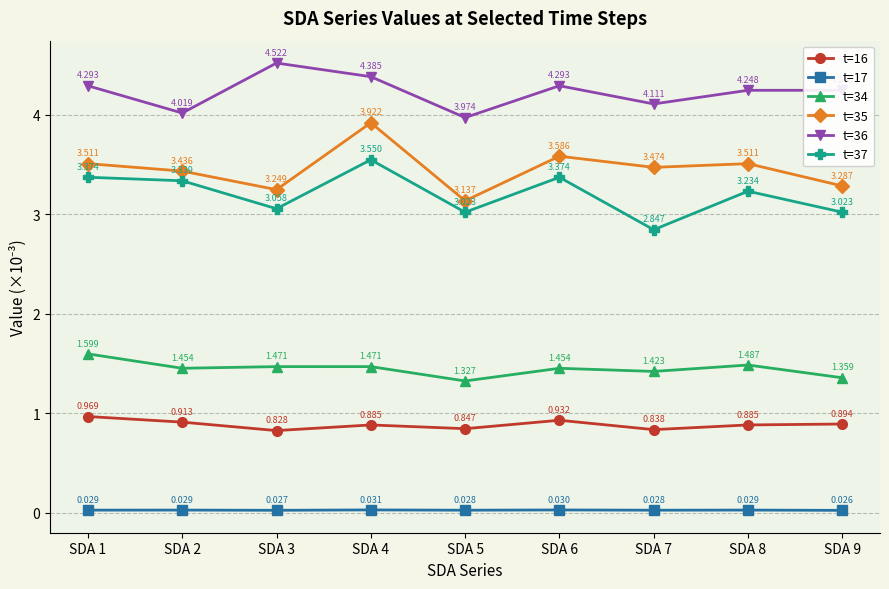

What are all the series names shown in the legend?

t=16, t=17, t=34, t=35, t=36, t=37